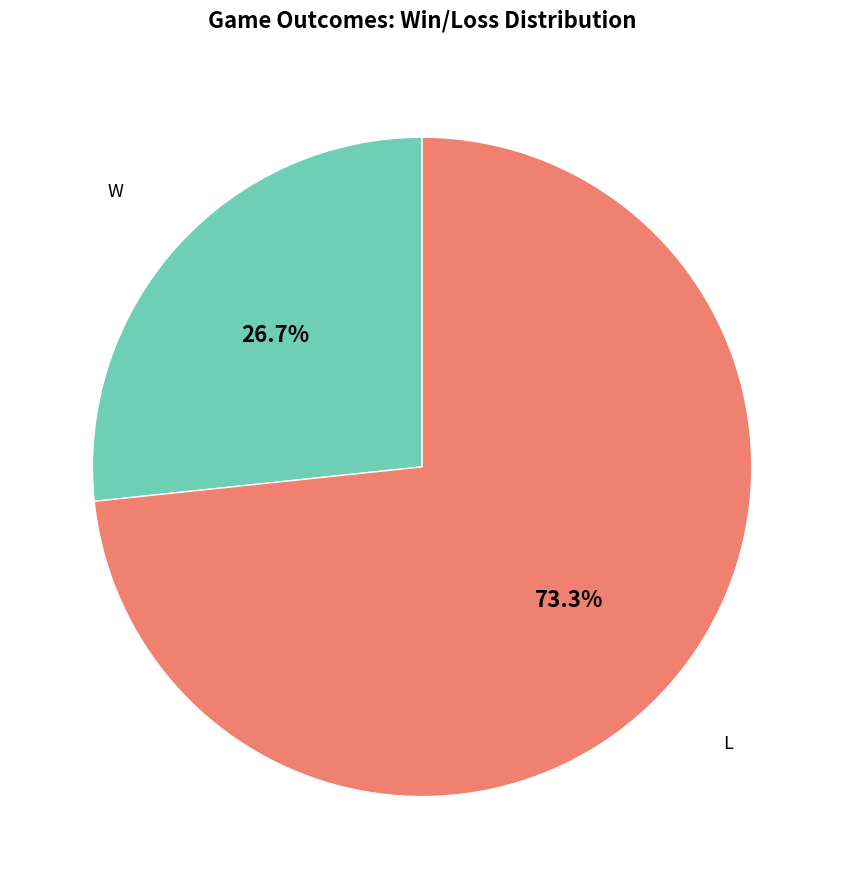

Is there any slice that represents more than half of the pie?

Yes